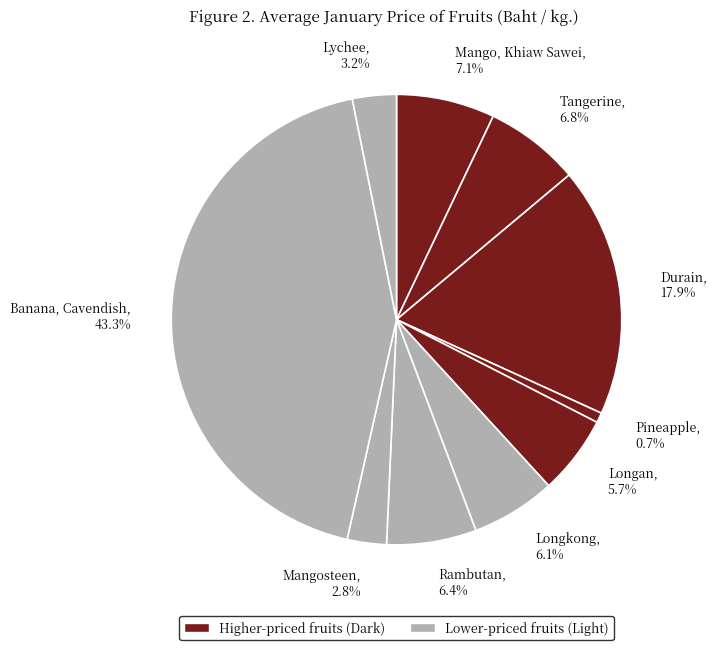

To the nearest percent, what is the combined percentage of Longan and Tangerine?

12%